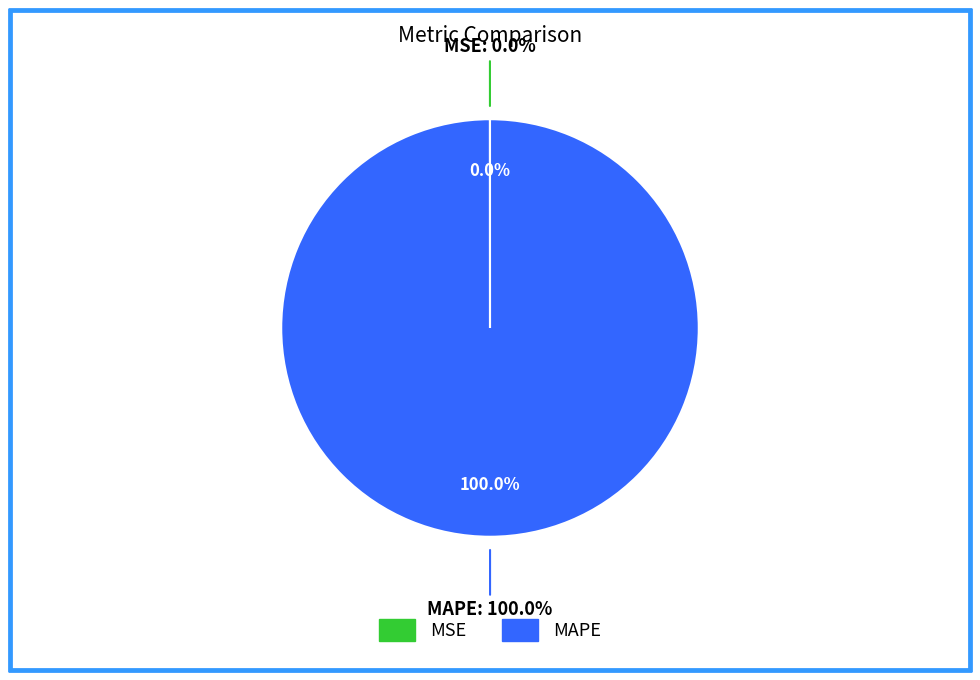

To the nearest percent, what is the combined percentage of MSE and MAPE?

100%